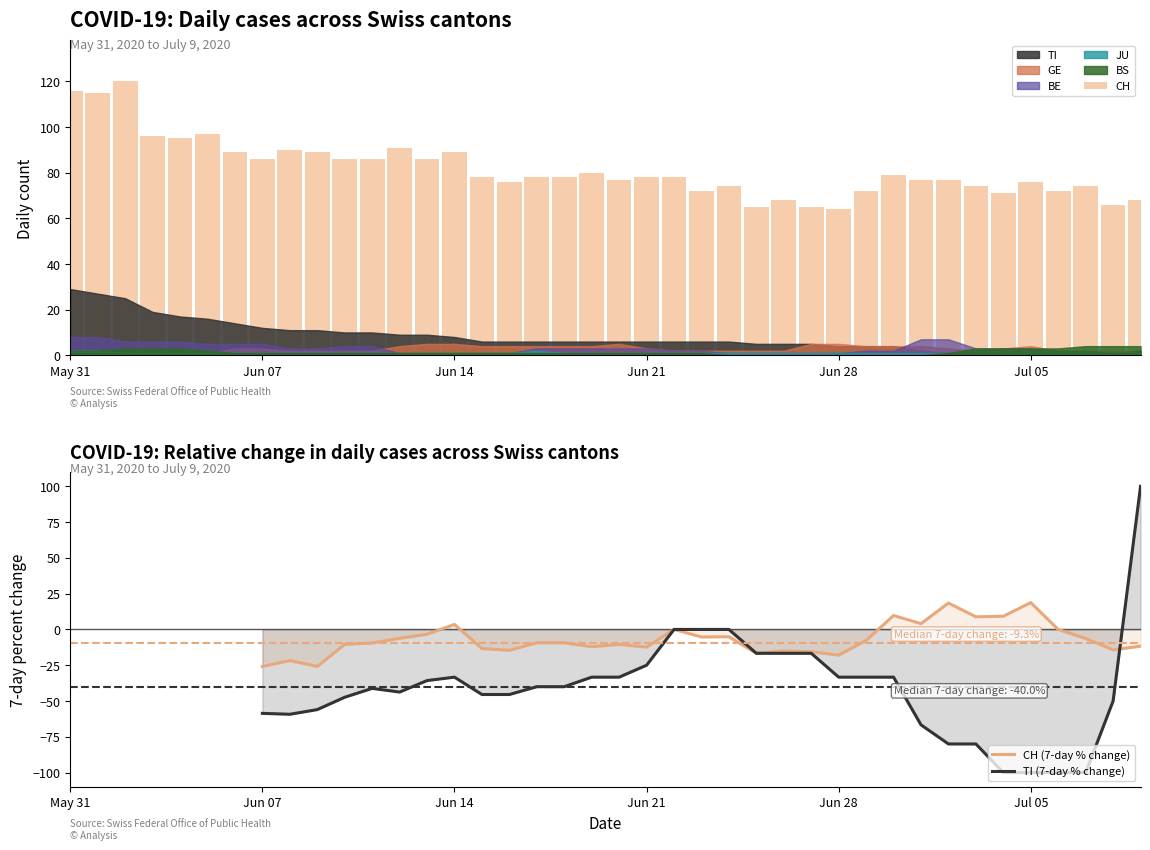

How many data points does each series have?

40